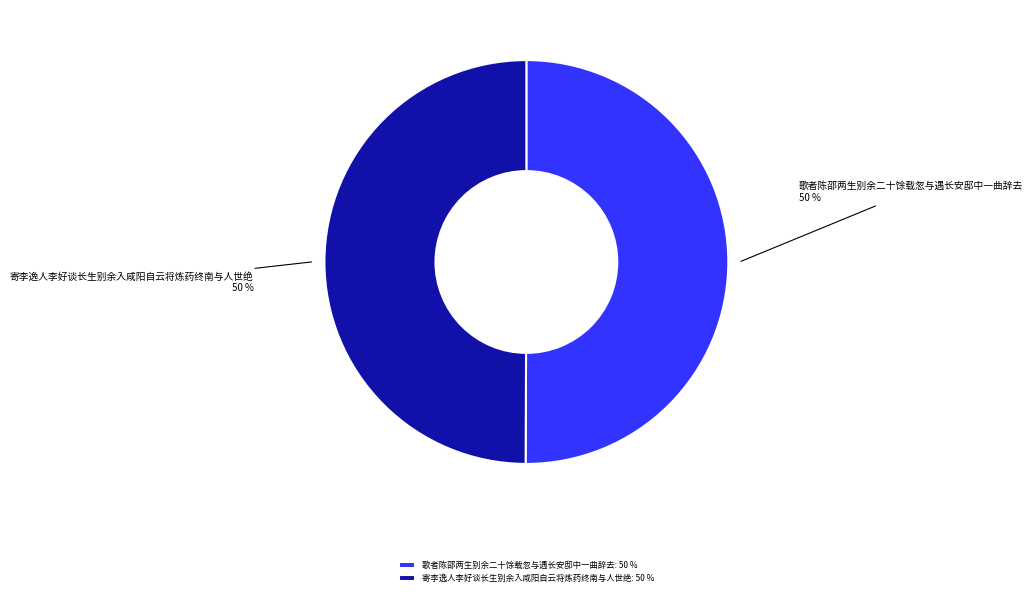

How many slices are in this pie chart?

2